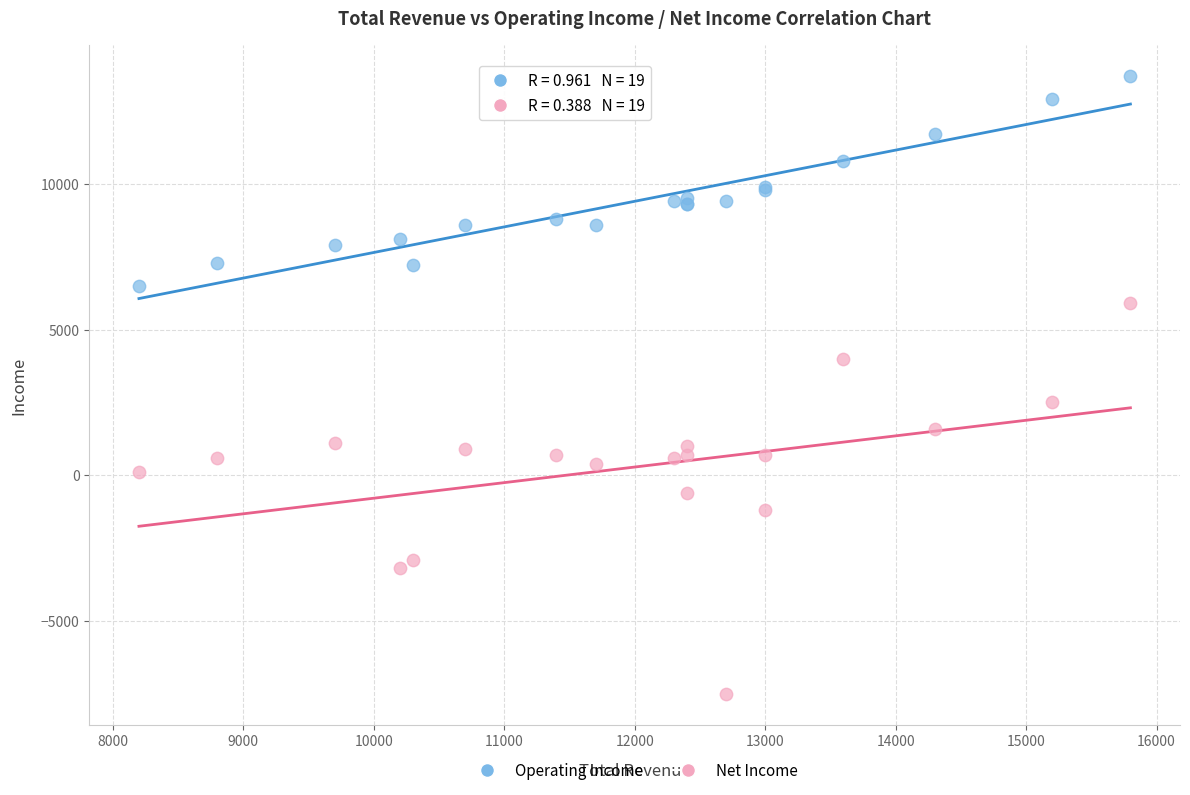

Across all series, what Y value is closest to 3100?

2500